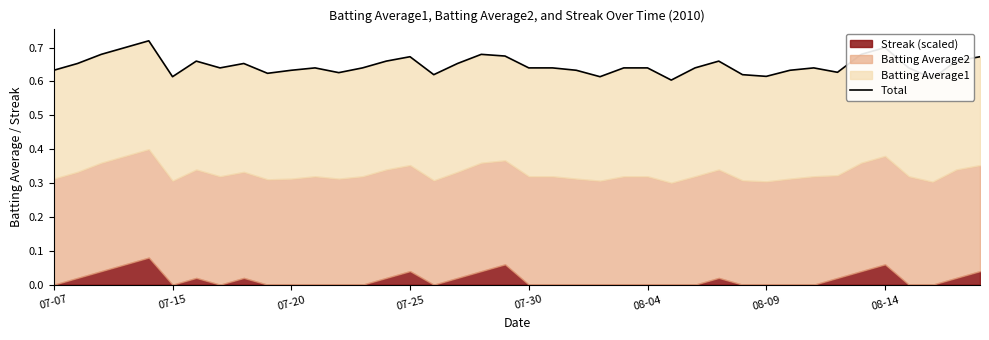

The chart shows a value of 0.7 at 08-14. True or false?

True